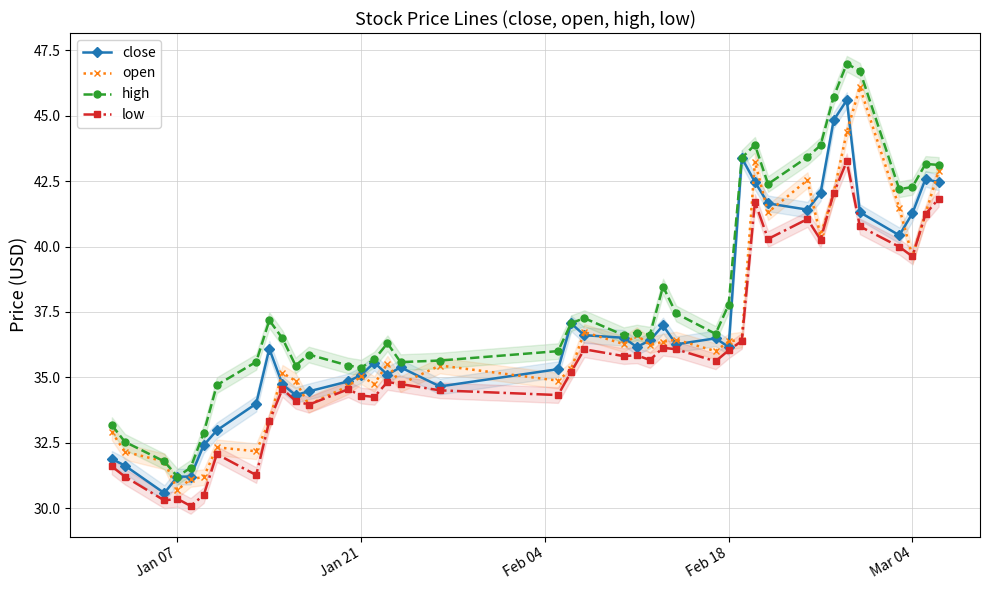

What are all the series names shown in the legend?

close, open, high, low